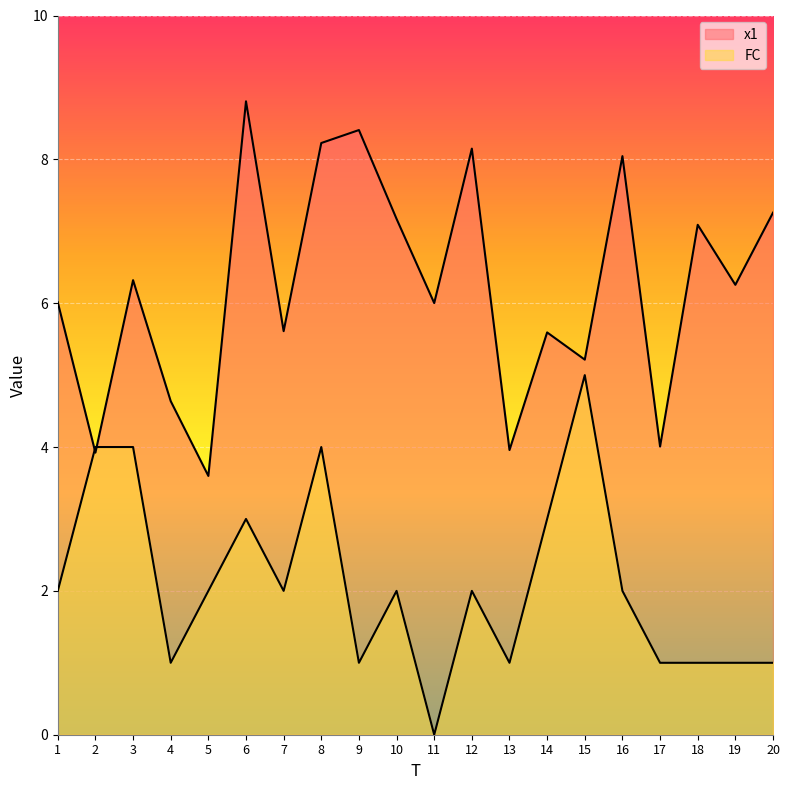

How many lines are shown in the chart?

2